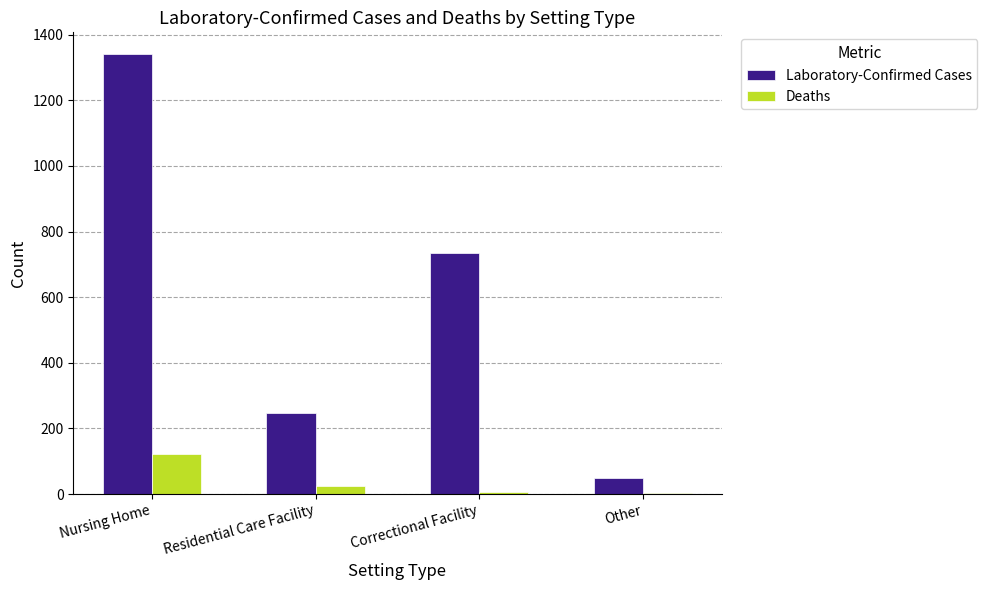

What is the maximum value for Laboratory-Confirmed Cases?

1340